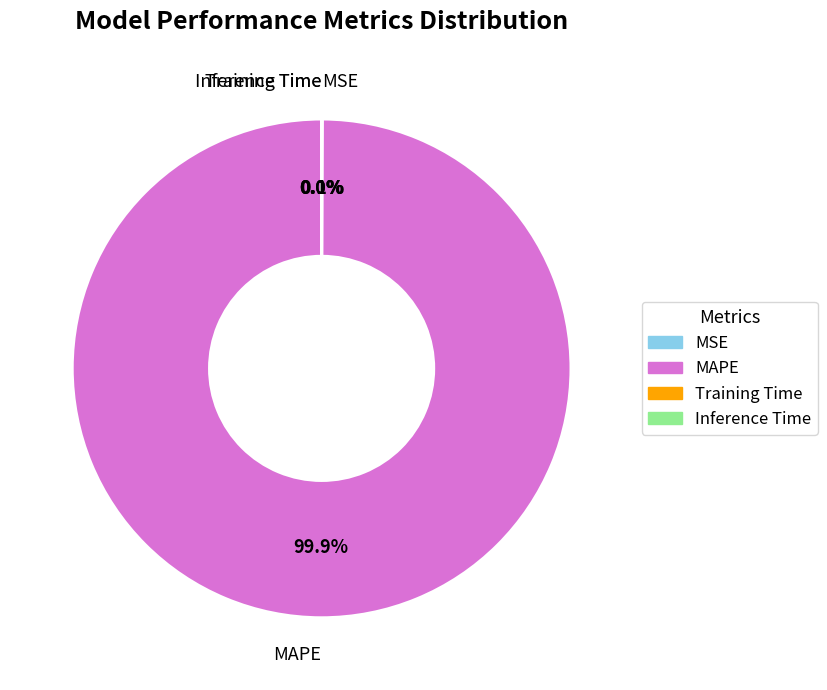

Which slice represents more than half of the pie?

MAPE